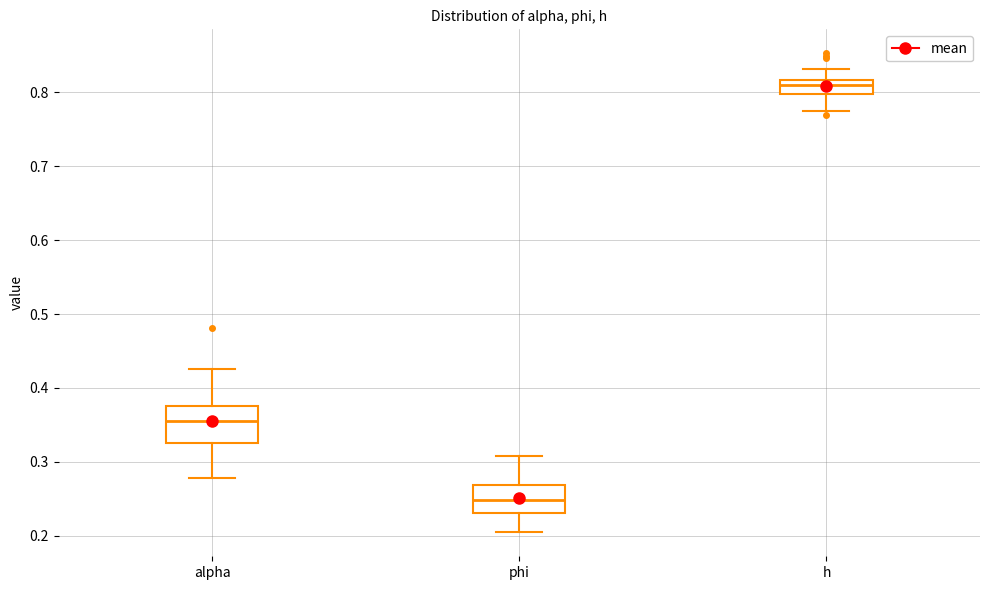

Which box has the lowest median line?

phi